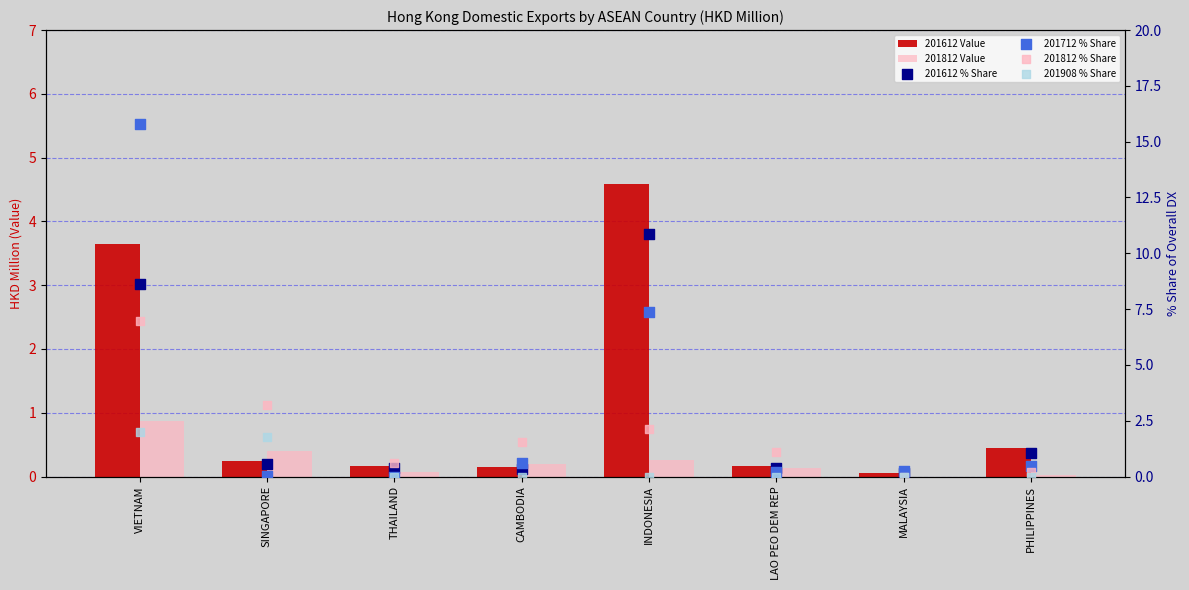

Which series has the largest total across all categories?

201712 % Share